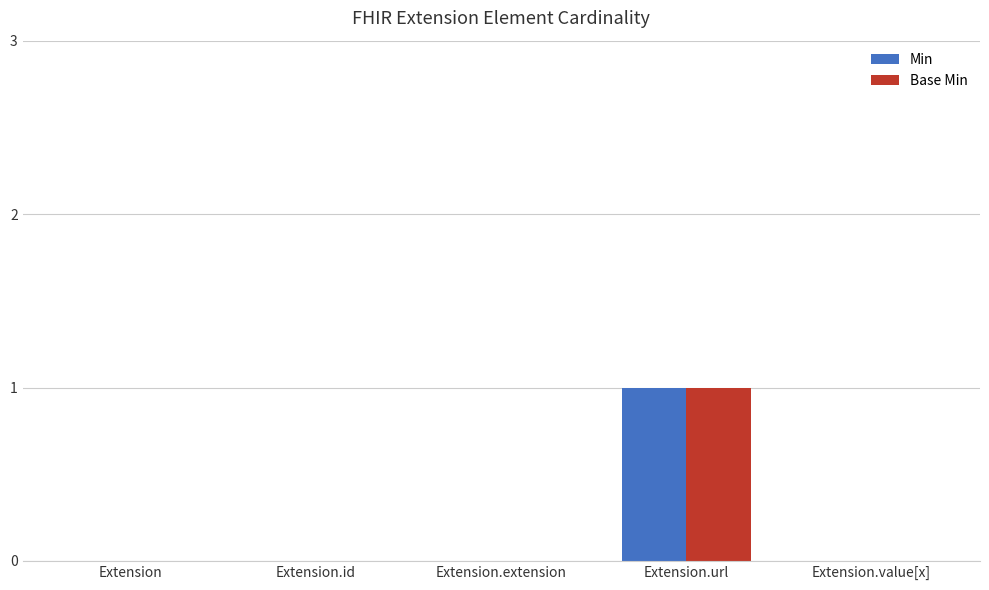

At which category does the chart reach its peak across all series?

Extension.url